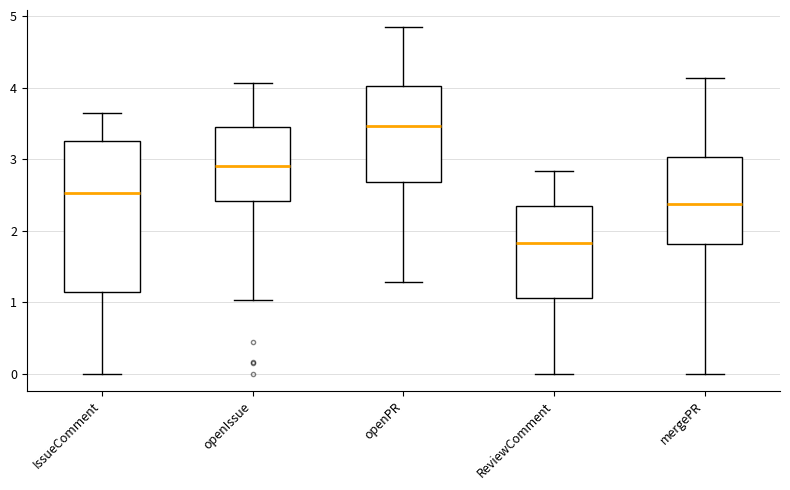

Reading left to right, read every box against the y-axis: the position of its median line, the range the box covers, and the ends of its whiskers. The values are not printed on the chart, so give them approximately, as read against the axis.

IssueComment: median 2.5, box 1.1 to 3.3, whiskers 0.0 to 3.7
openIssue: median 2.9, box 2.4 to 3.4, whiskers 1.0 to 4.1
openPR: median 3.5, box 2.7 to 4.0, whiskers 1.3 to 4.8
ReviewComment: median 1.8, box 1.1 to 2.3, whiskers 0.0 to 2.8
mergePR: median 2.4, box 1.8 to 3.0, whiskers 0.0 to 4.1